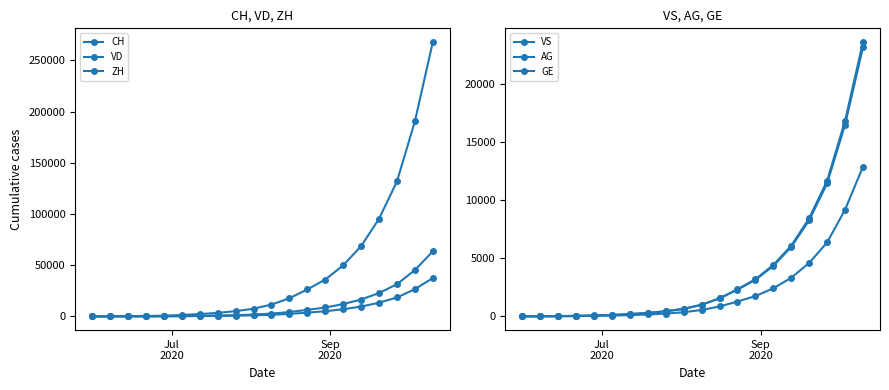

True or false: VS has a value of 178 at 7.

False